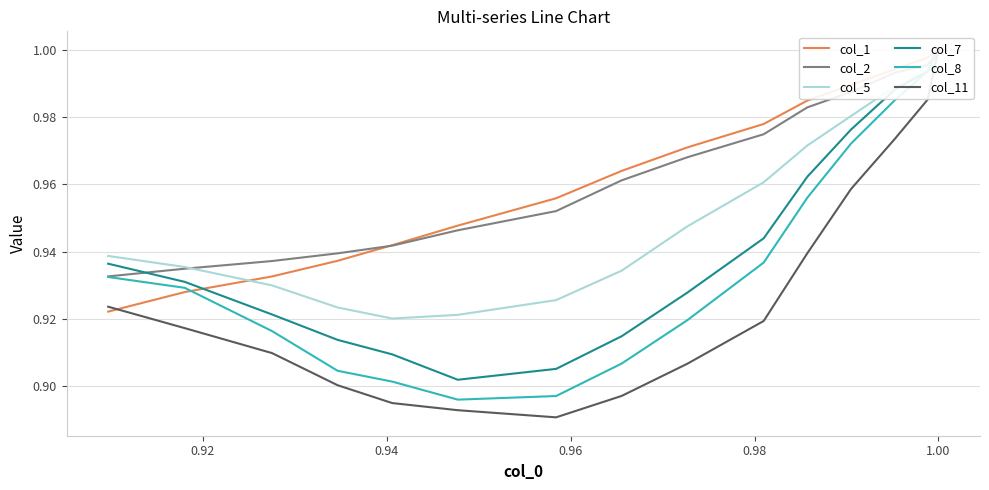

True or false: col_11 has a value of 1.4 at 7.

False